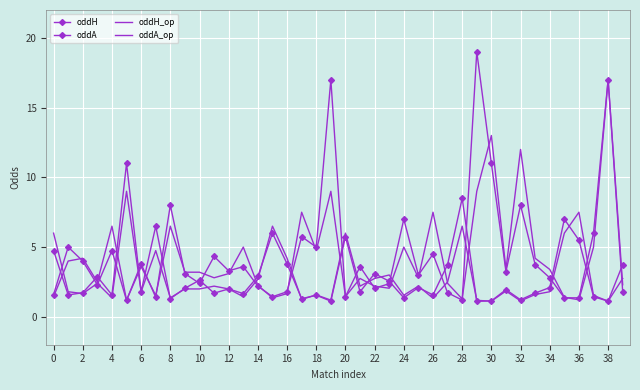

Where is the first local maximum for oddA_op?

2